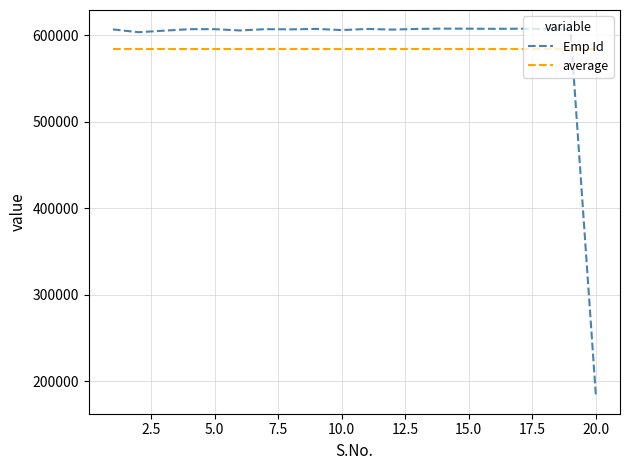

True or false: average and Emp Id intersect in this chart.

True